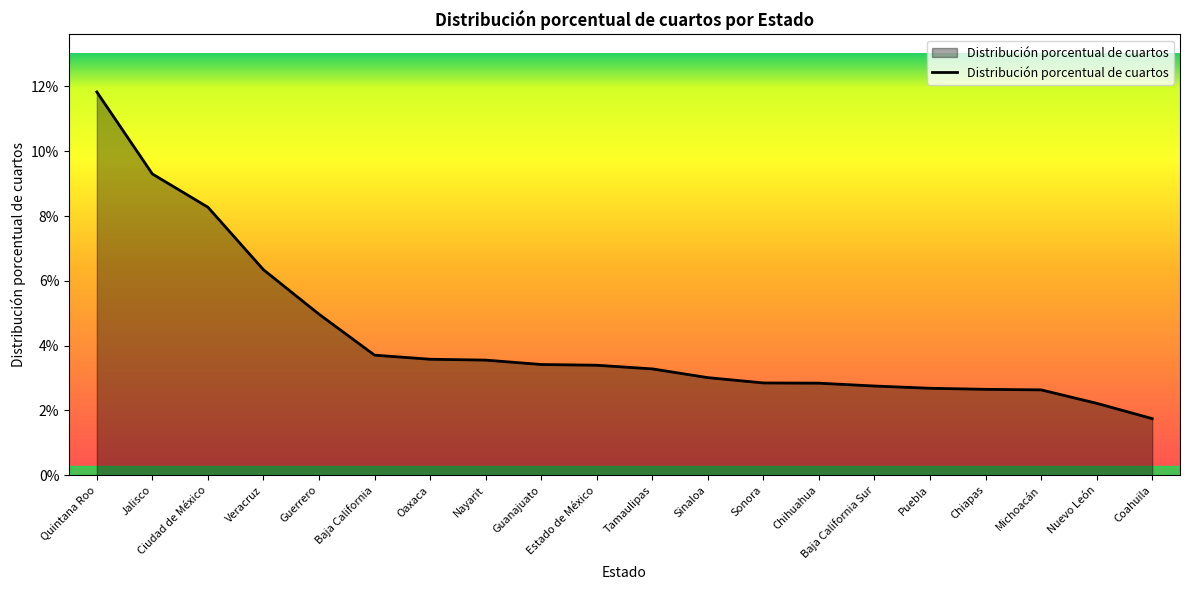

What is the difference between the maximum and second lowest values?

0.1